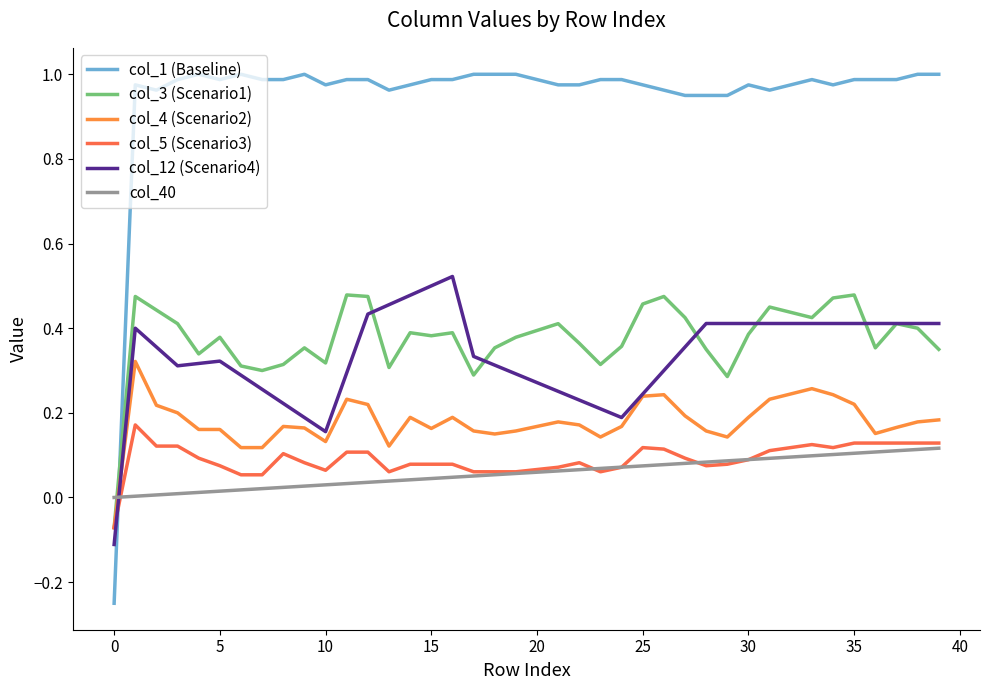

How many categories are shown in the chart?

40